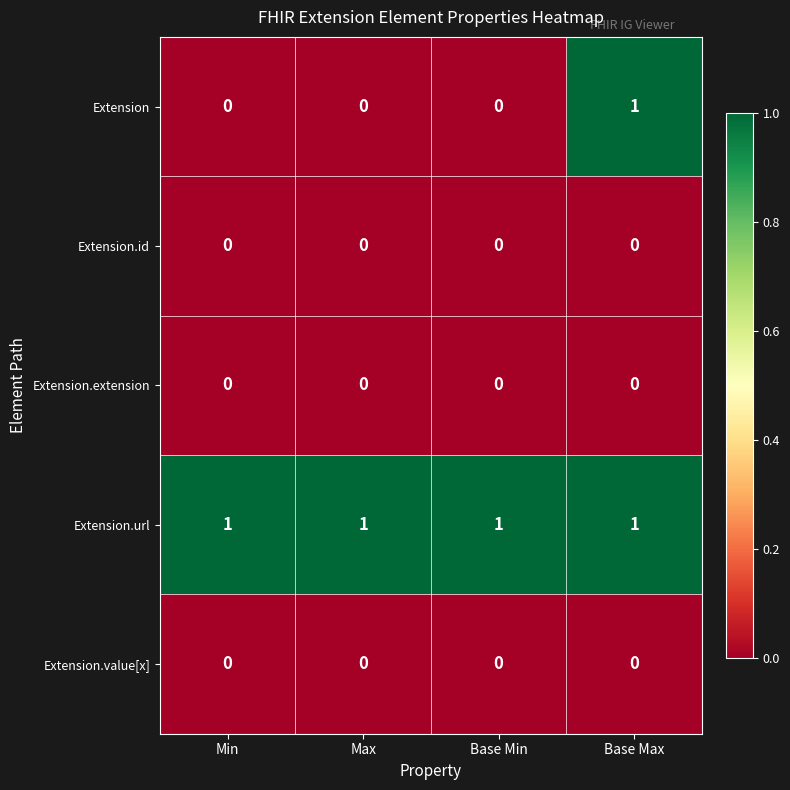

Which series has the widest spread of values?

Extension